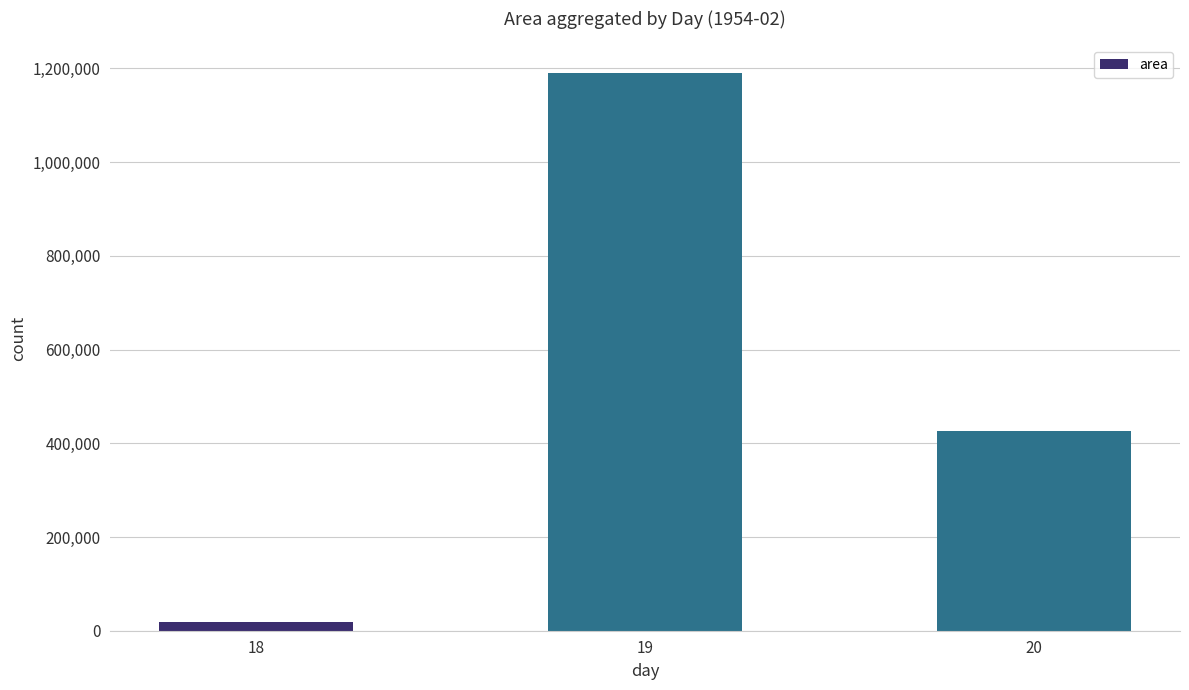

The value at 18 is 18750. True or false?

True